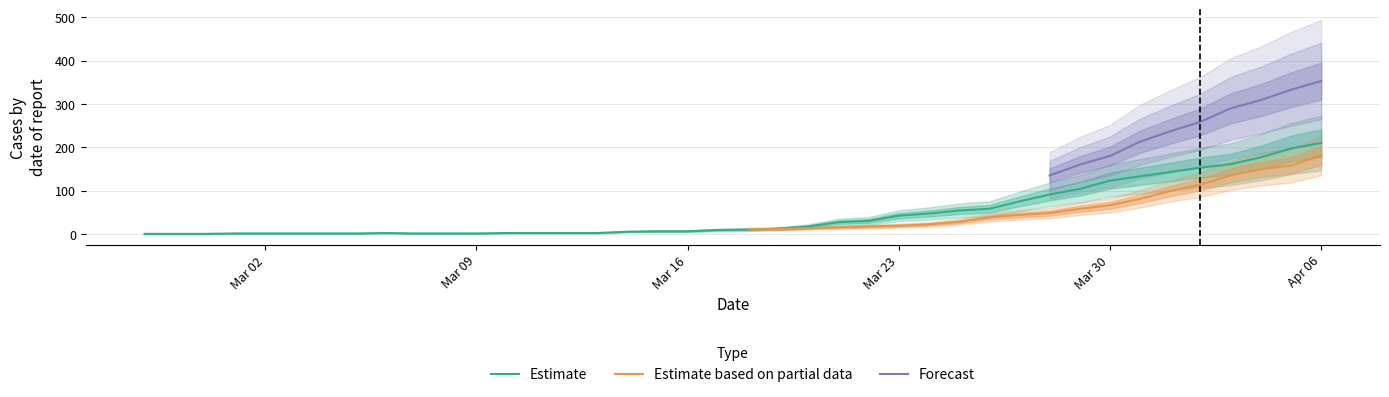

What is the maximum value for 2?

210